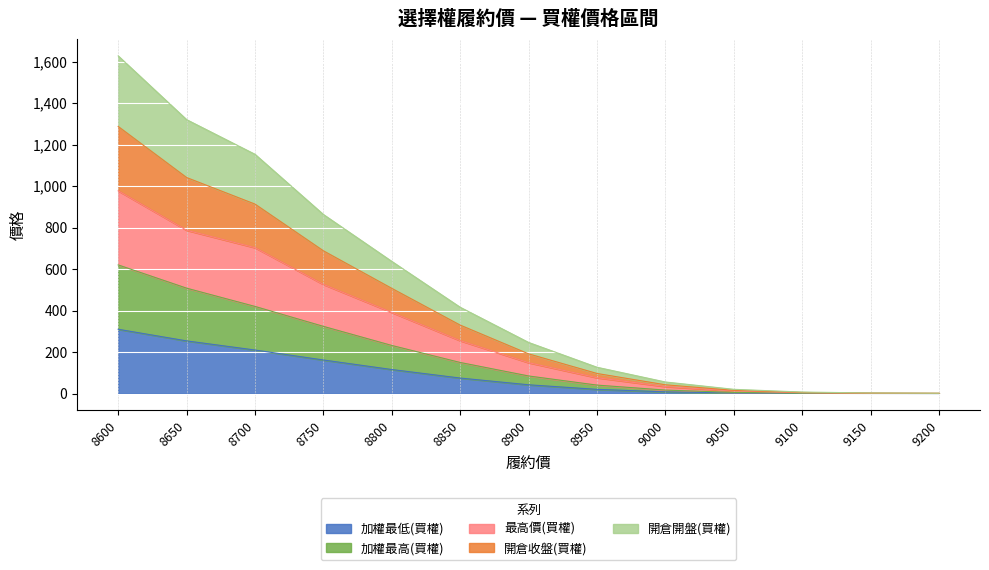

Between 8700 and 8750, which is larger?

8700